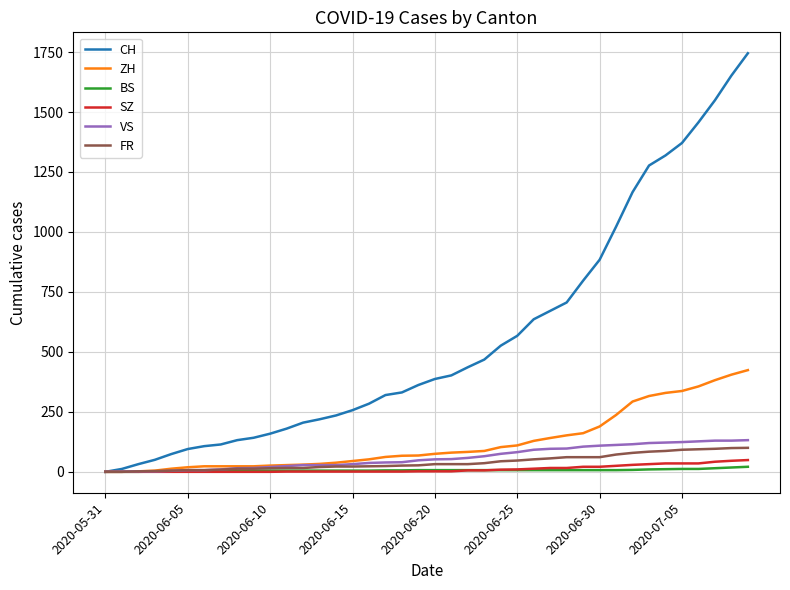

What is the maximum value shown in the chart?

1745